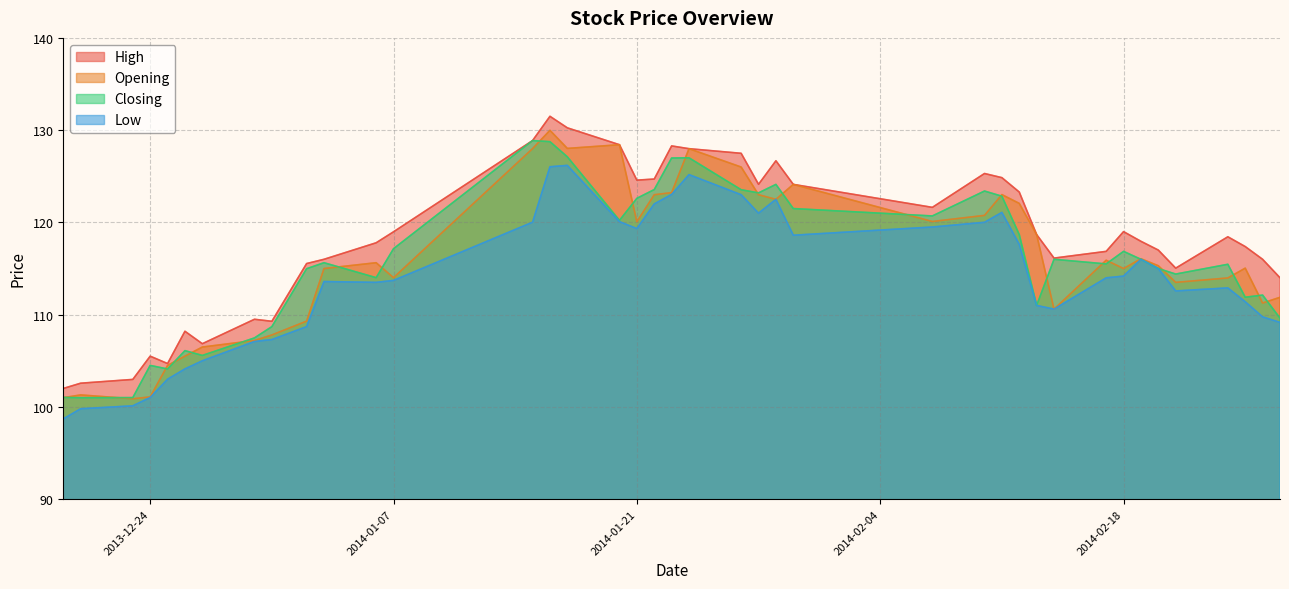

What are all the series names shown in the legend?

High, Opening, Closing, Low